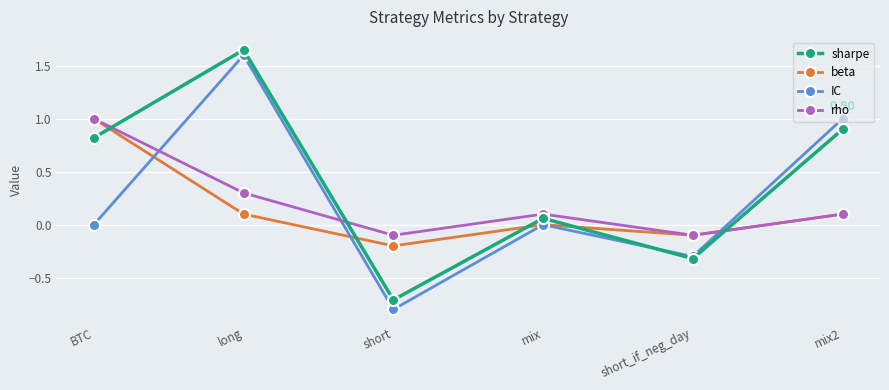

What is the value of the beta point at the 1st from the left?

1.0